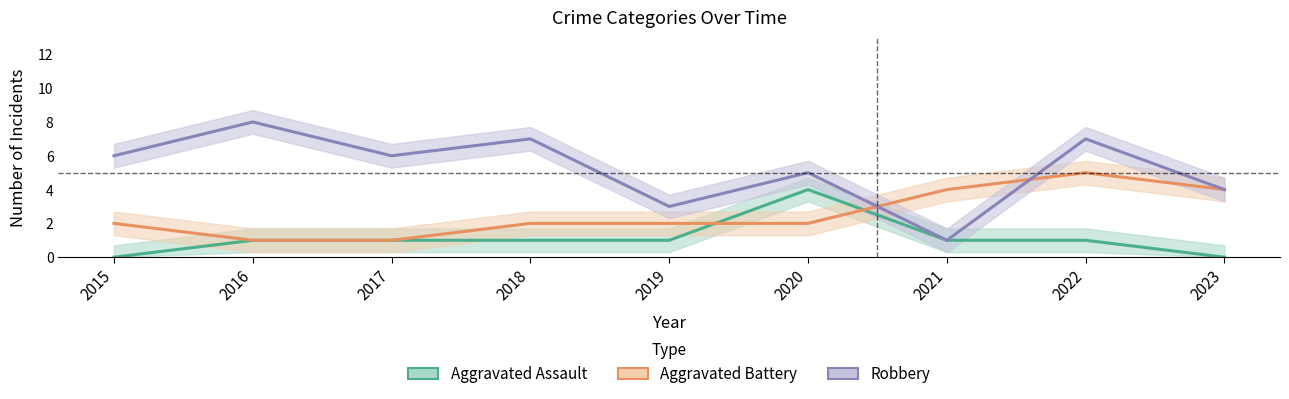

Which category has the highest value across all series?

2016